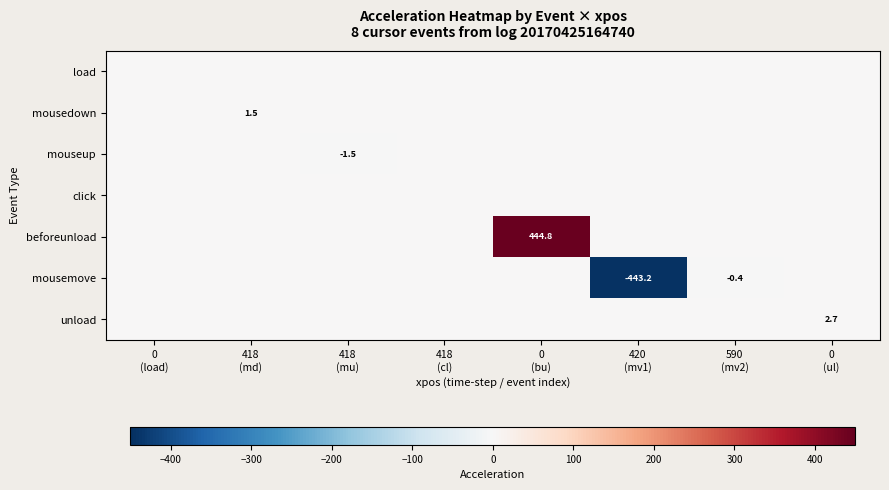

Which has a higher value, 418
(mu) or 418
(cl)?

418
(mu)